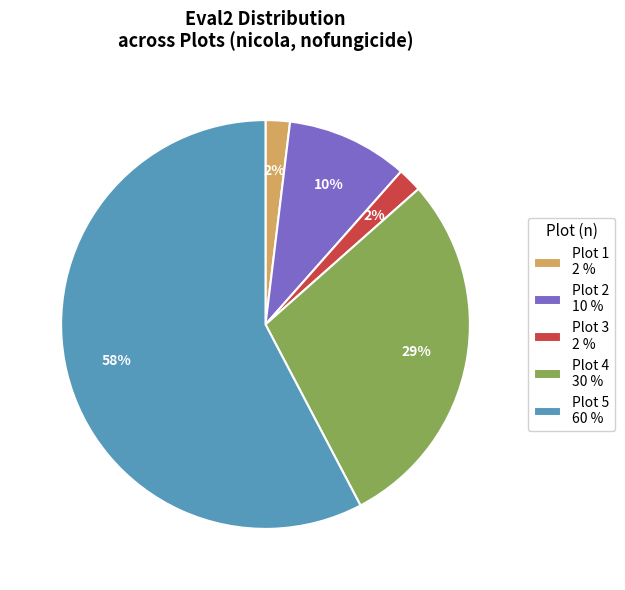

Combined, do Plot 3 2 % and Plot 1 2 % account for over 50%?

No